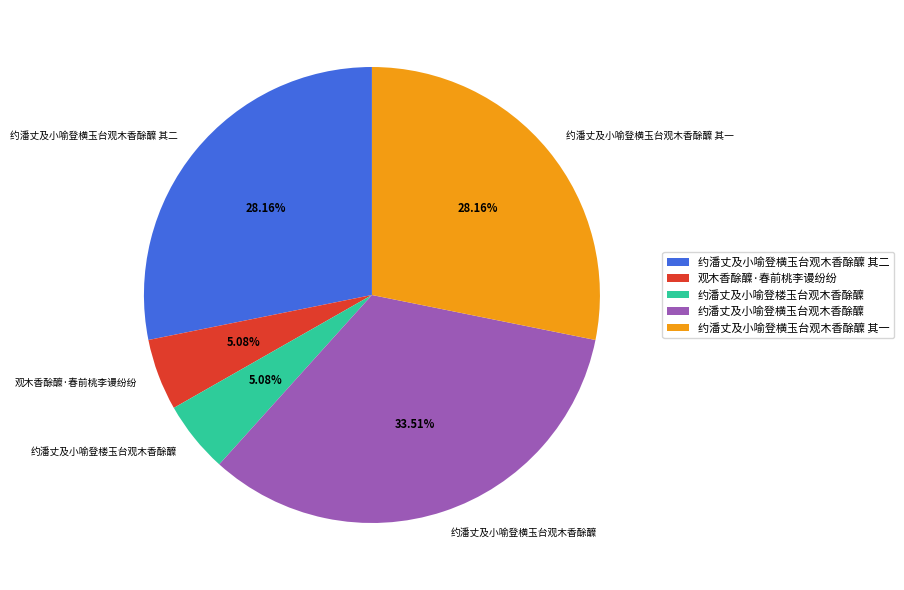

True or false: 约潘丈及小喻登横玉台观木香酴醾 其一 accounts for 28% of the total.

True